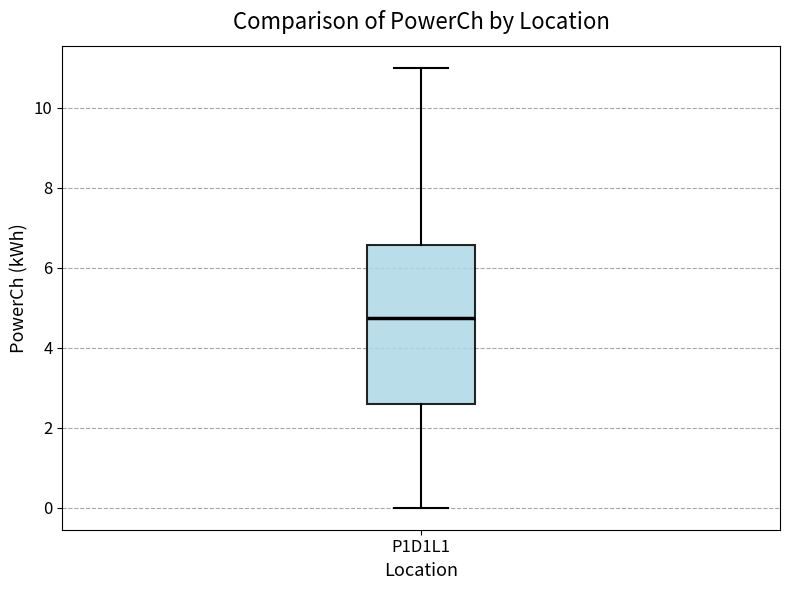

Transcribe this box plot: give where the median line is, the range the box spans, and where the two whiskers end, as read against the y-axis. The values are not printed on the chart, so give them approximately, as read against the axis.

median 4.8, box 2.6 to 6.6, whiskers 0.0 to 11.0